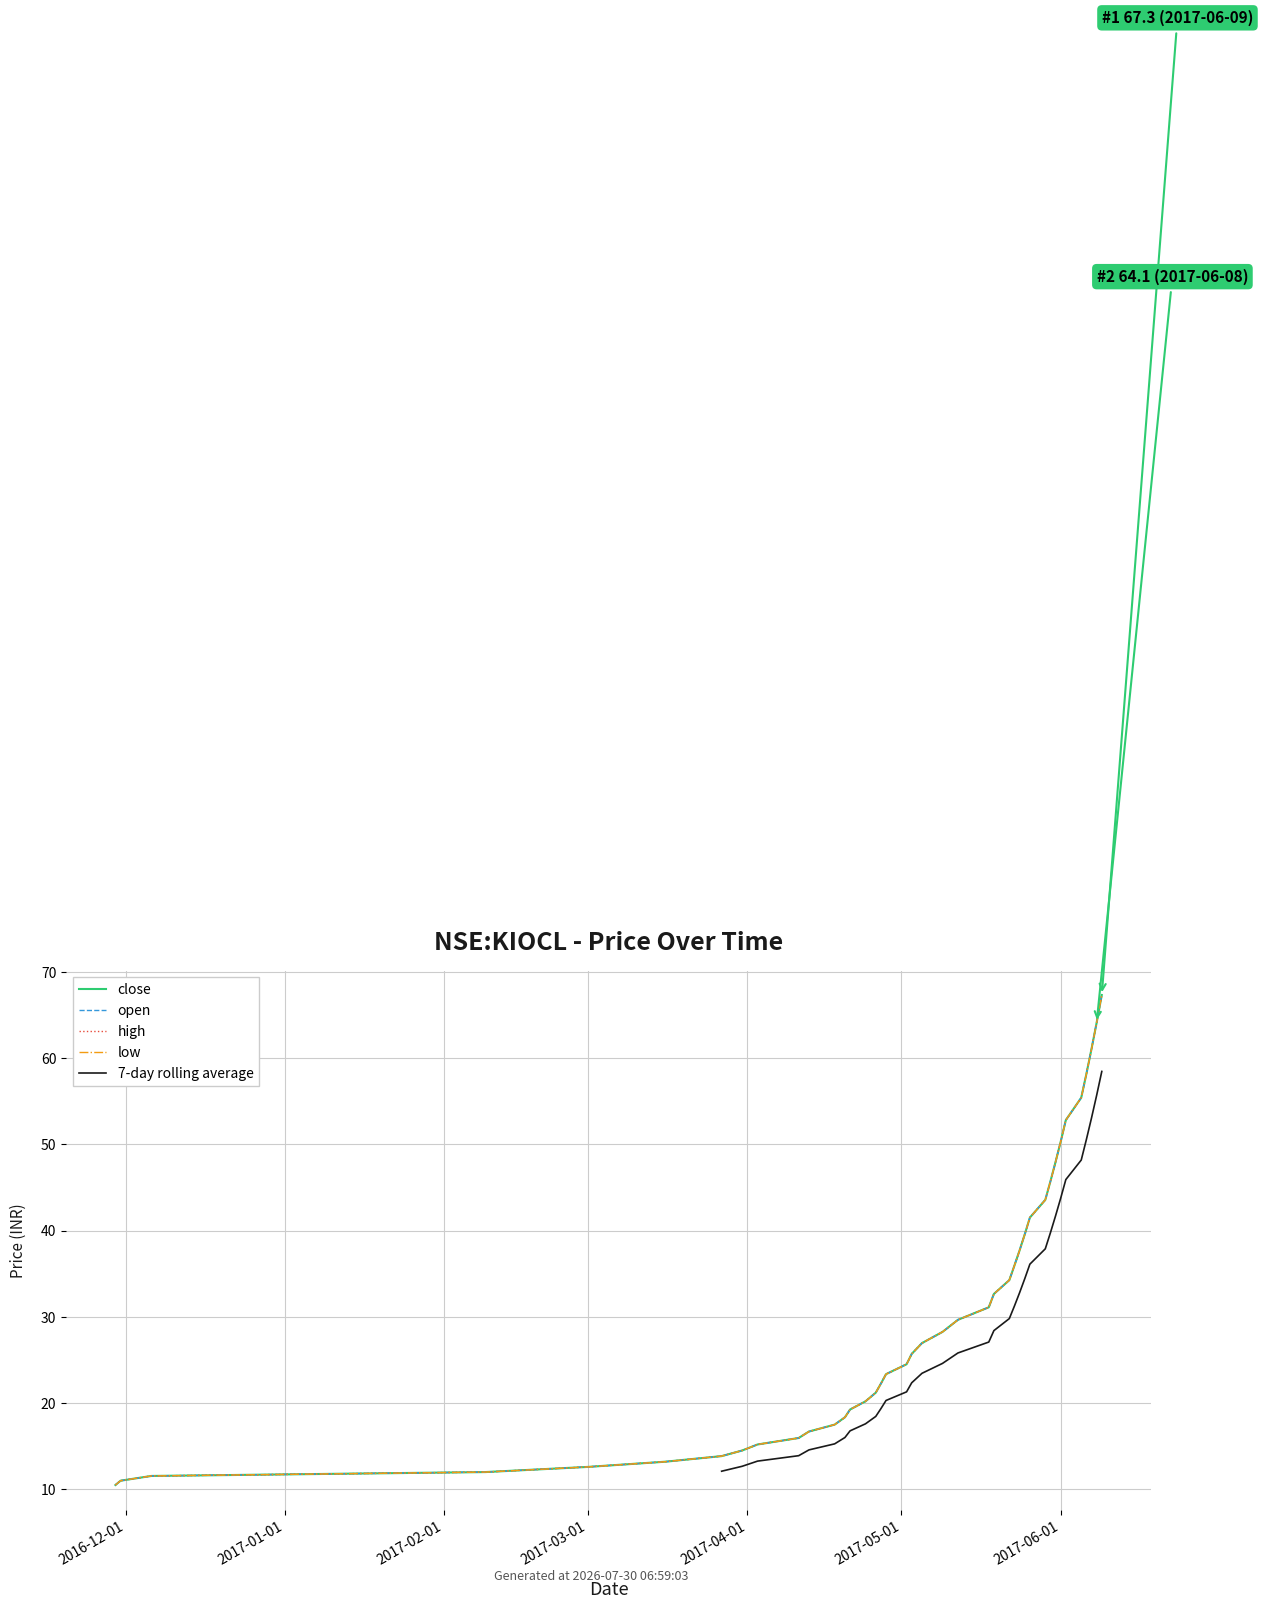

What position from the right is 37?

3